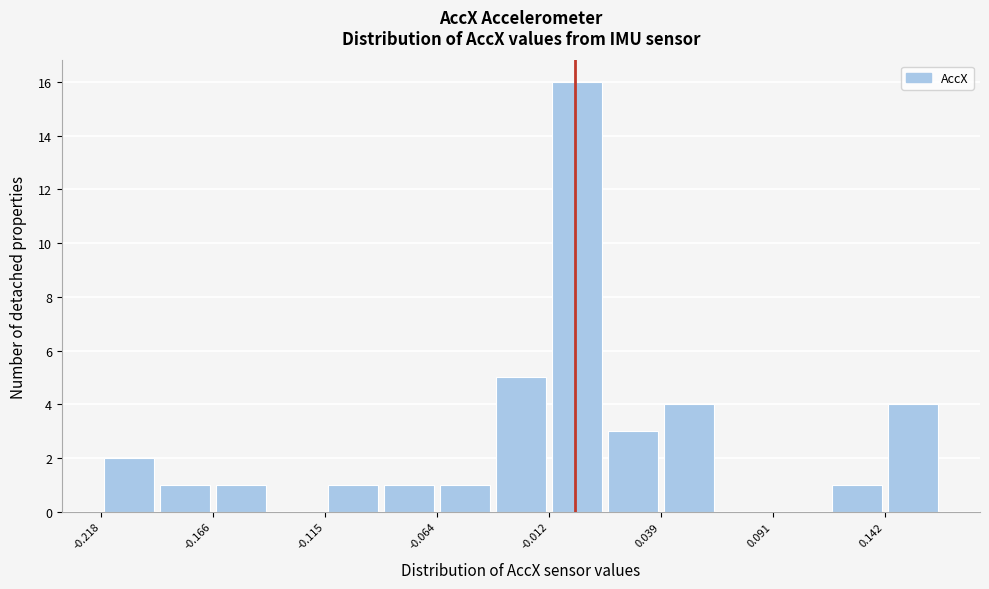

Around what value on the x-axis is the tallest bar? Give the approximate position of its centre, as read against the axis.

0.00